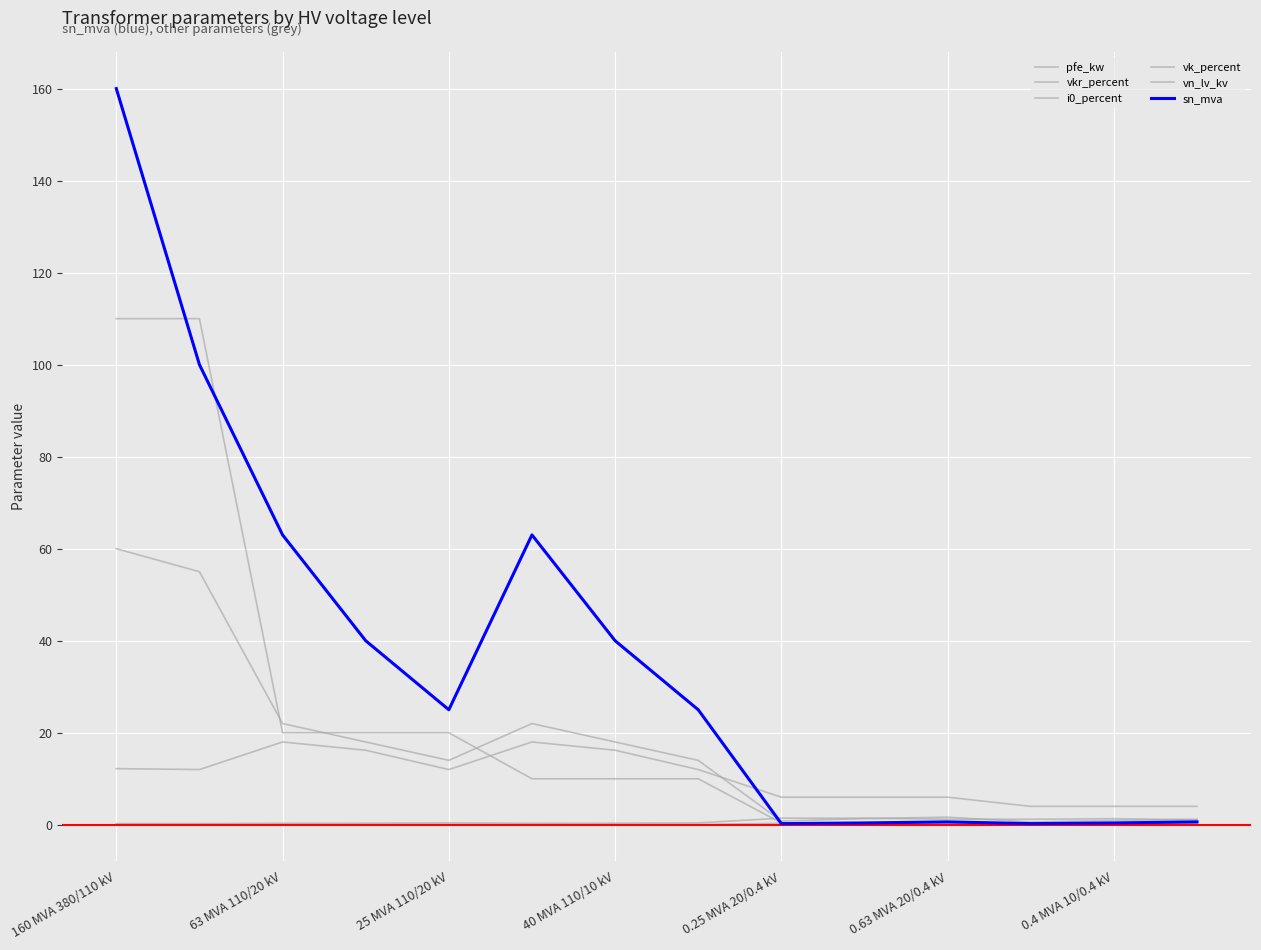

How many lines are shown in the chart?

6